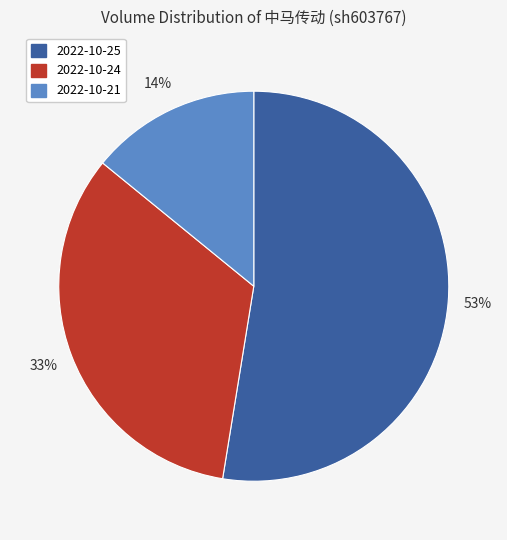

Rank the categories by value from highest to lowest.

2022-10-25, 2022-10-24, 2022-10-21